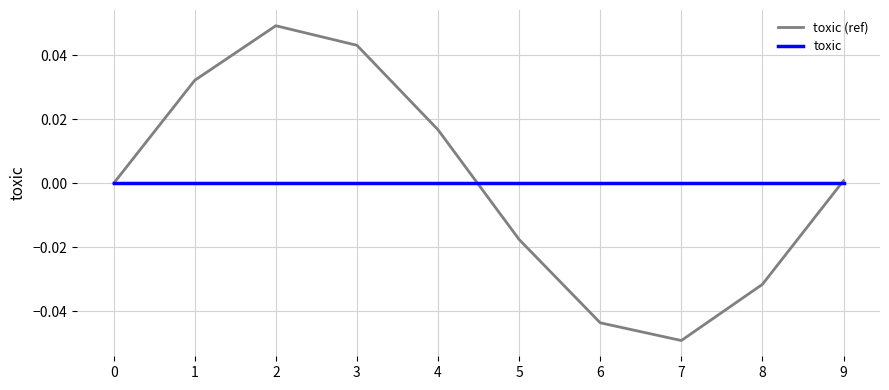

Which series has the largest range (max minus min)?

toxic (ref)